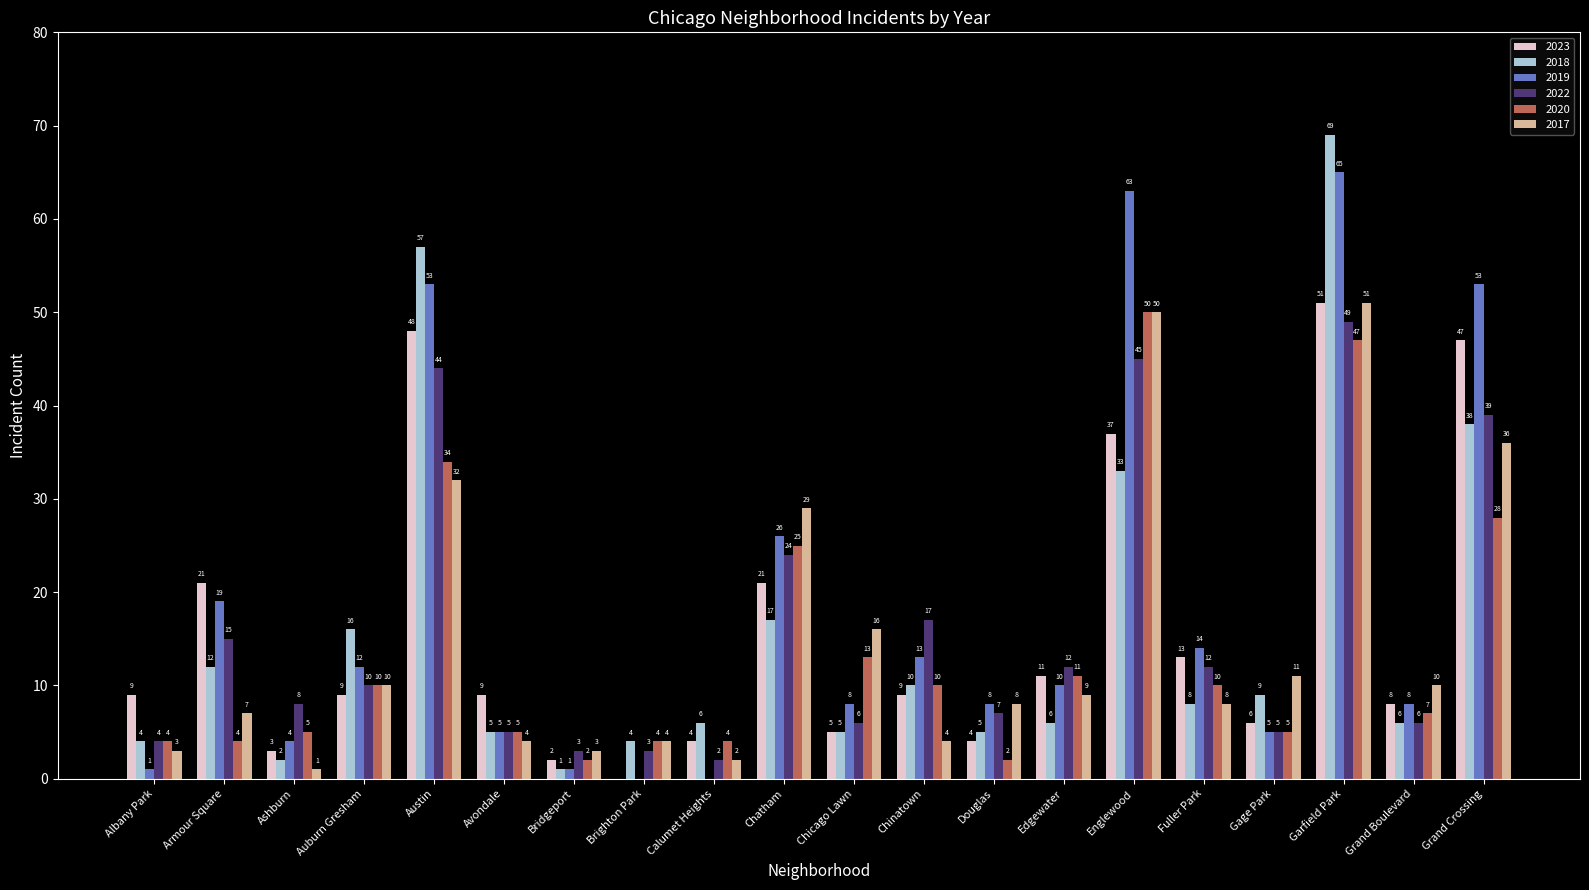

How many data points does each series have?

20